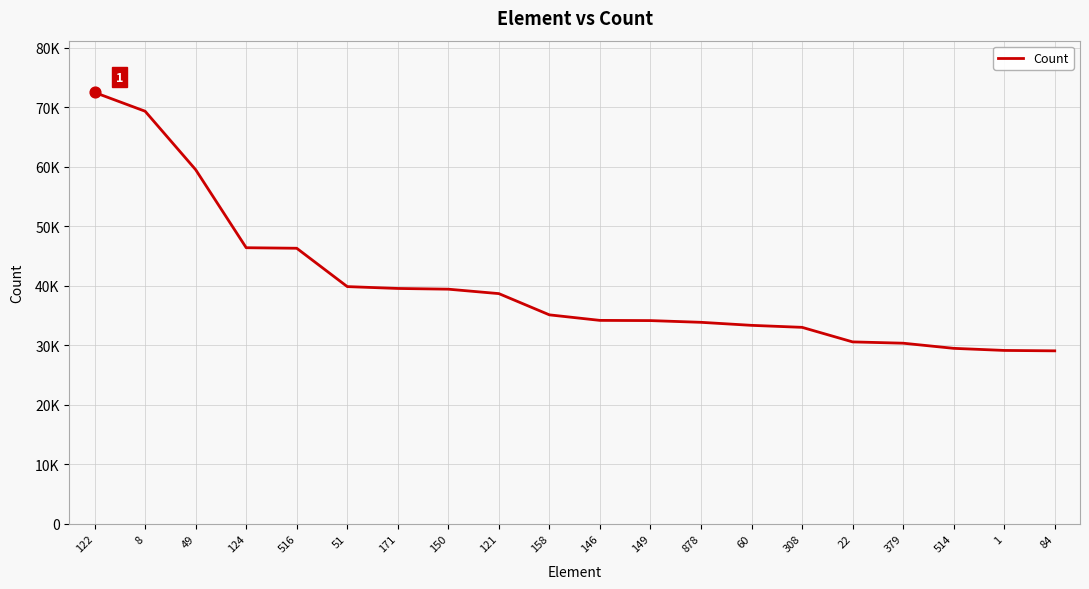

Which has a higher value, 516 or 308?

516